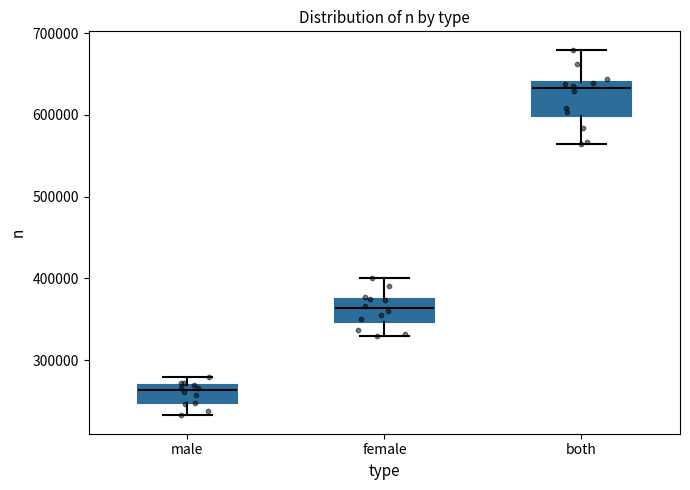

Where is the upper edge of the box for male on the y-axis? The values are not printed on the chart, so give them approximately, as read against the axis.

270000